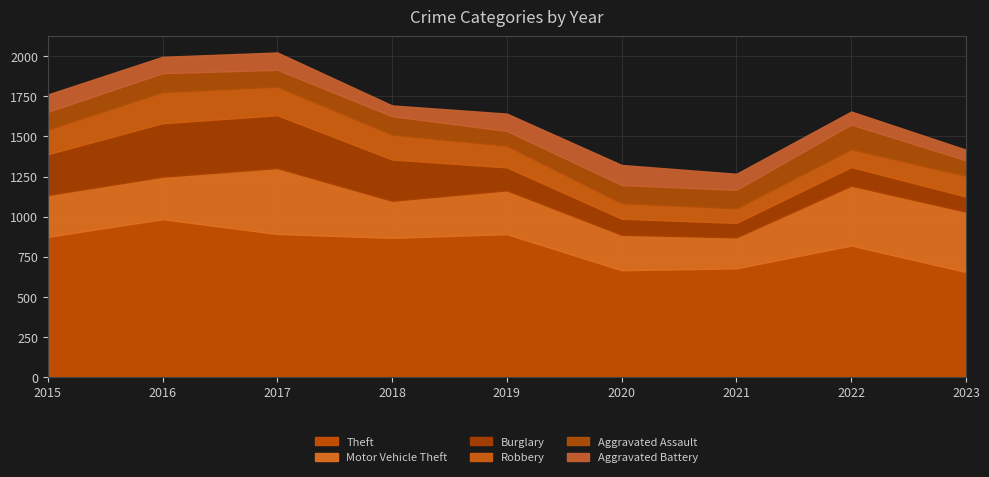

Reading left to right, transcribe all the data shown in this chart.

Theft: 2015=874	2016=984	2017=892	2018=868	2019=891	2020=666	2021=678	2022=820	2023=655
Motor Vehicle Theft: 2015=261	2016=265	2017=411	2018=231	2019=273	2020=221	2021=193	2022=373	2023=376
Burglary: 2015=254	2016=333	2017=329	2018=257	2019=143	2020=100	2021=90	2022=116	2023=94
Robbery: 2015=154	2016=194	2017=178	2018=155	2019=135	2020=97	2021=91	2022=111	2023=129
Aggravated Assault: 2015=110	2016=118	2017=105	2018=115	2019=92	2020=113	2021=115	2022=154	2023=97
Aggravated Battery: 2015=108	2016=102	2017=108	2018=67	2019=108	2020=125	2021=100	2022=81	2023=66